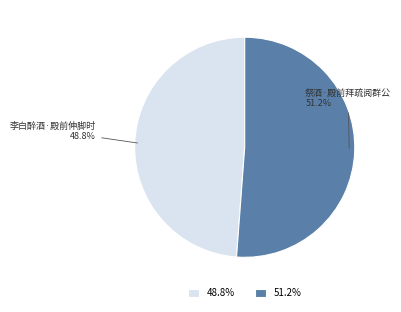

To the nearest percent, what is the difference between the largest and smallest slice percentages?

2%